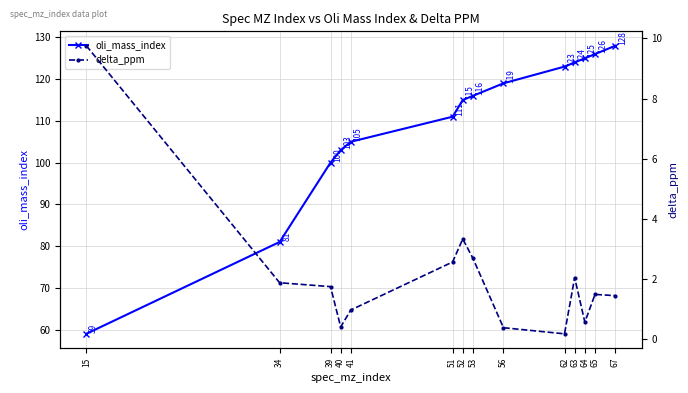

Is the value of oli_mass_index at 52 greater than the value of delta_ppm at 67?

Yes